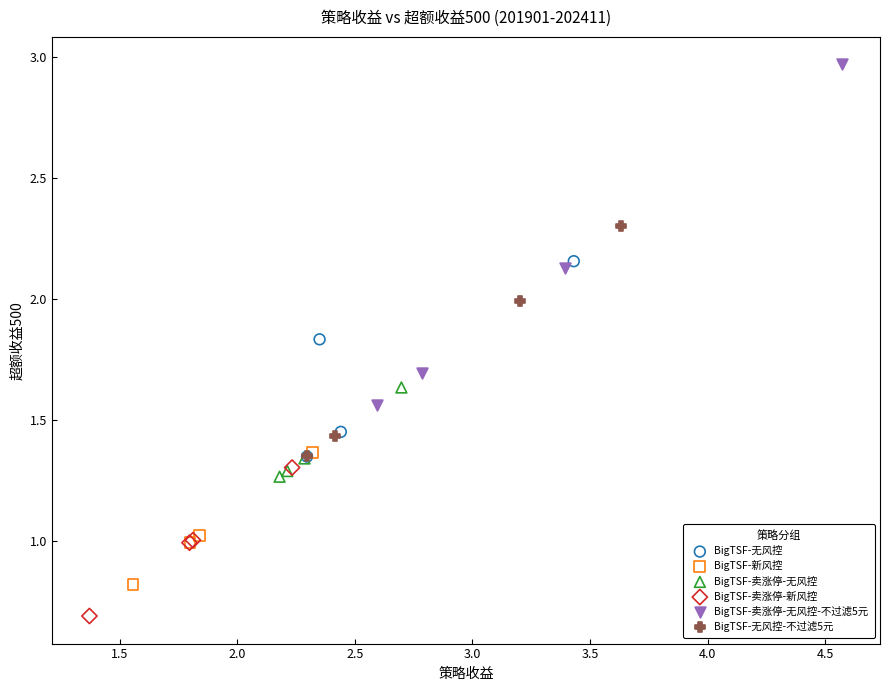

Which series has the largest Y range (max minus min)?

BigTSF-卖涨停-无风控-不过滤5元